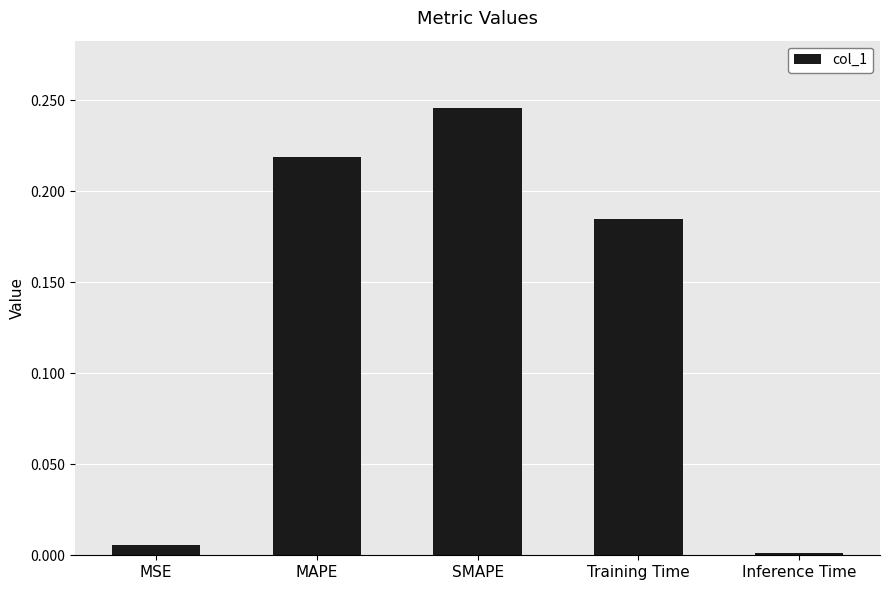

Is it true that the value at MAPE is 0.4?

False